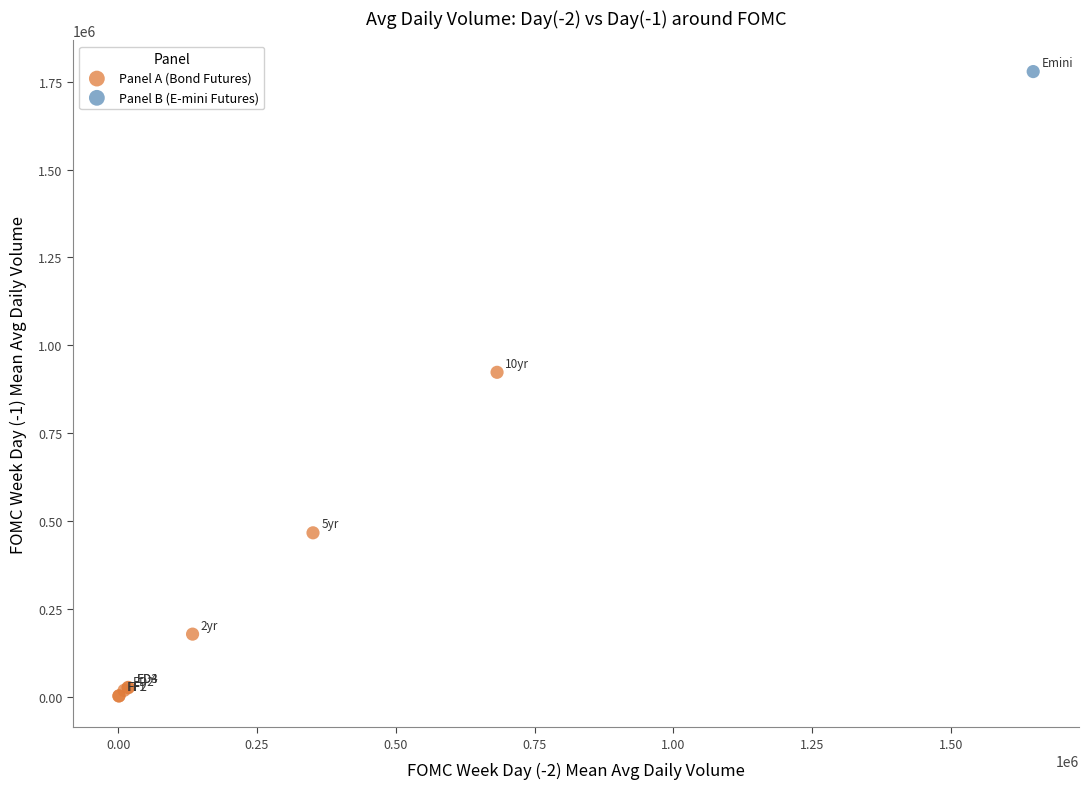

What are all the series names shown in the legend?

Panel A (Bond Futures), Panel B (E-mini Futures)